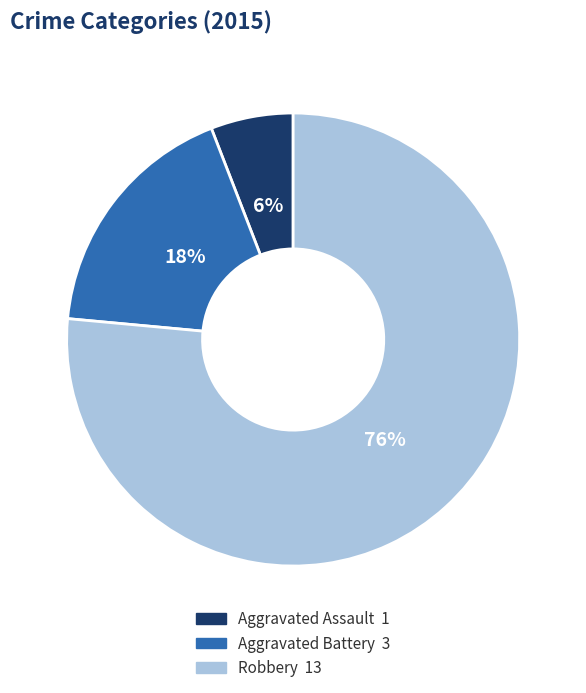

Between Aggravated Battery and Robbery, which is larger?

Robbery